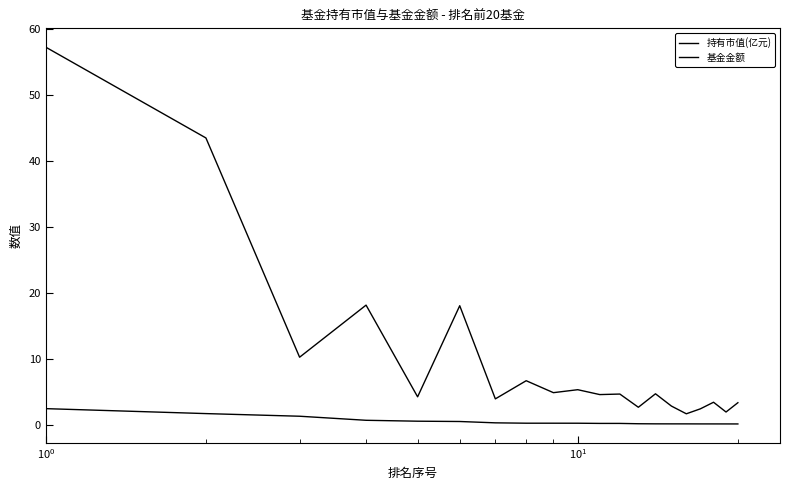

Does the chart display data point markers on the line(s)?

No